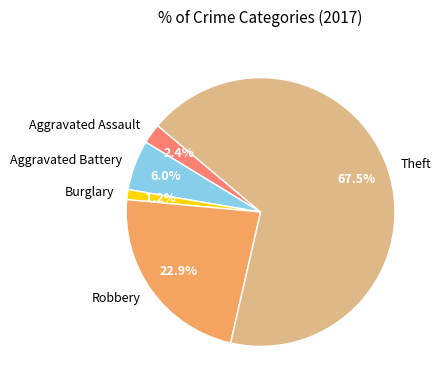

True or false: Aggravated Assault accounts for 2% of the total.

True